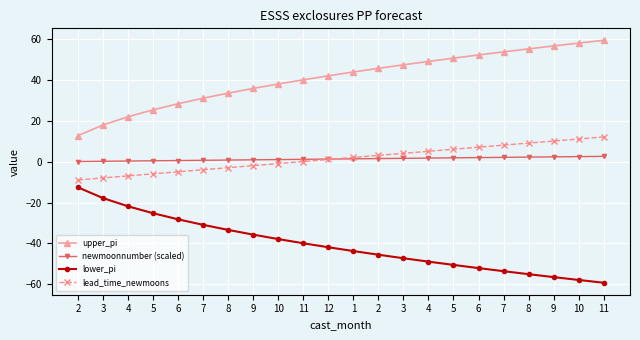

What is the spread (max minus min) of values at 10?

75.7